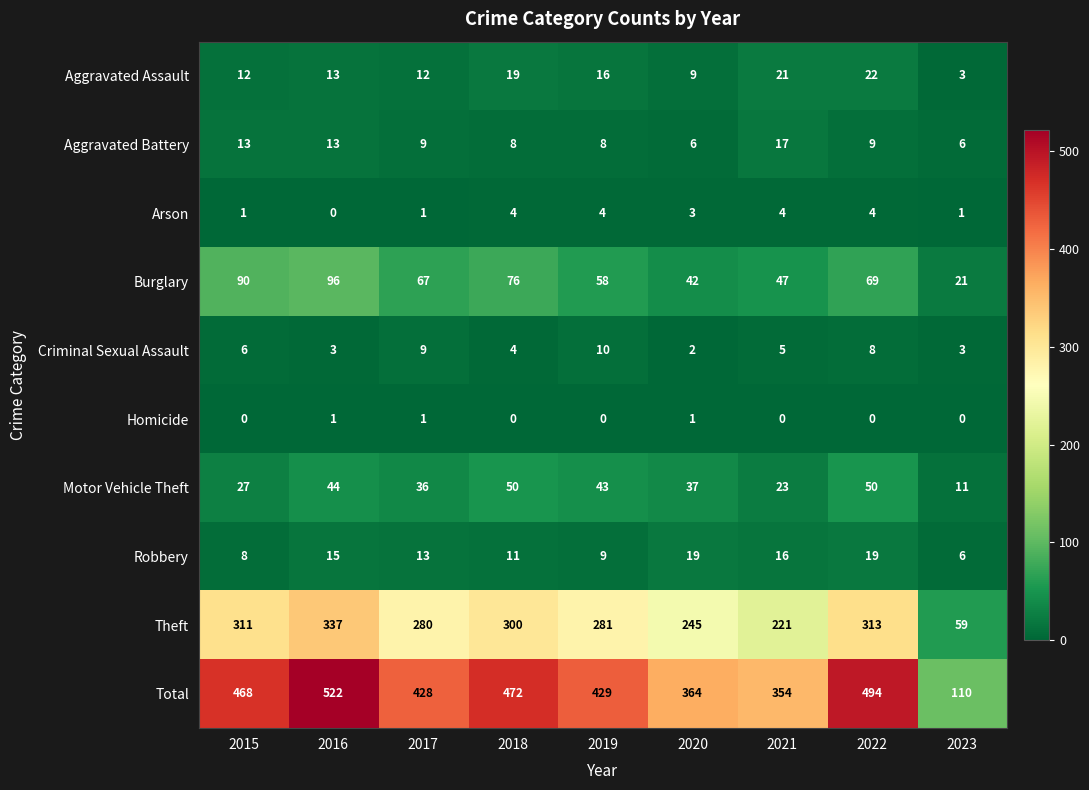

Which series has the largest total across all categories?

Total